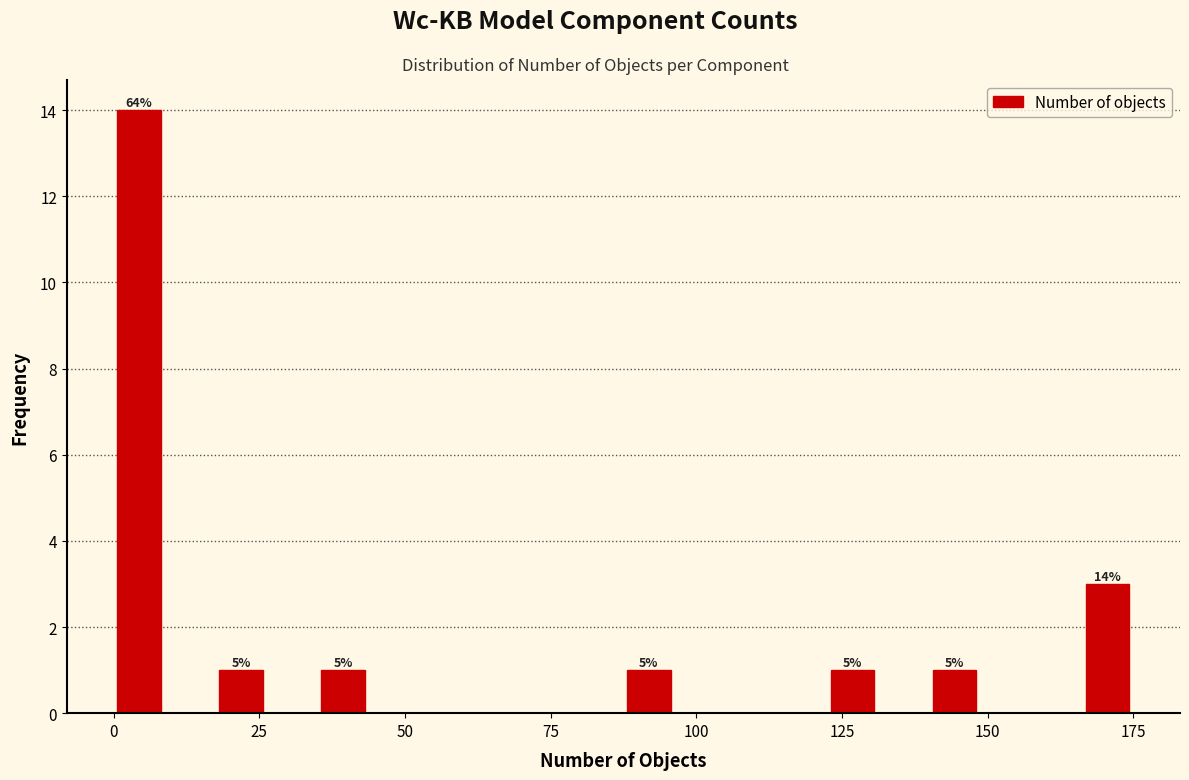

Read against the x-axis, roughly where is the centre of the tallest bar?

5